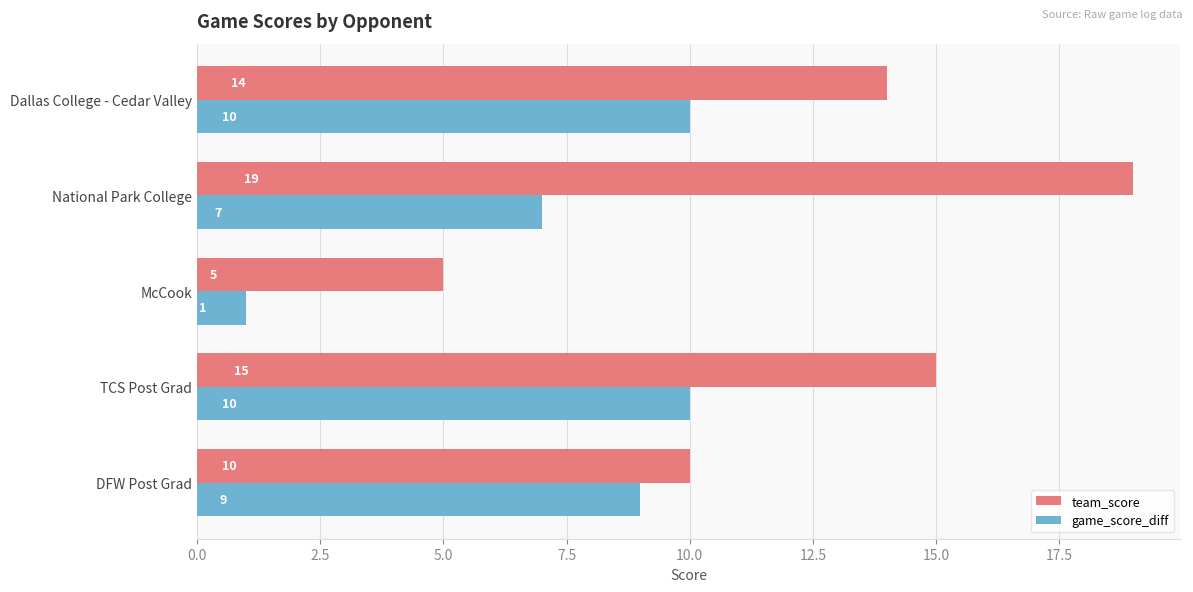

At which category is the sum across all series the highest?

National Park College